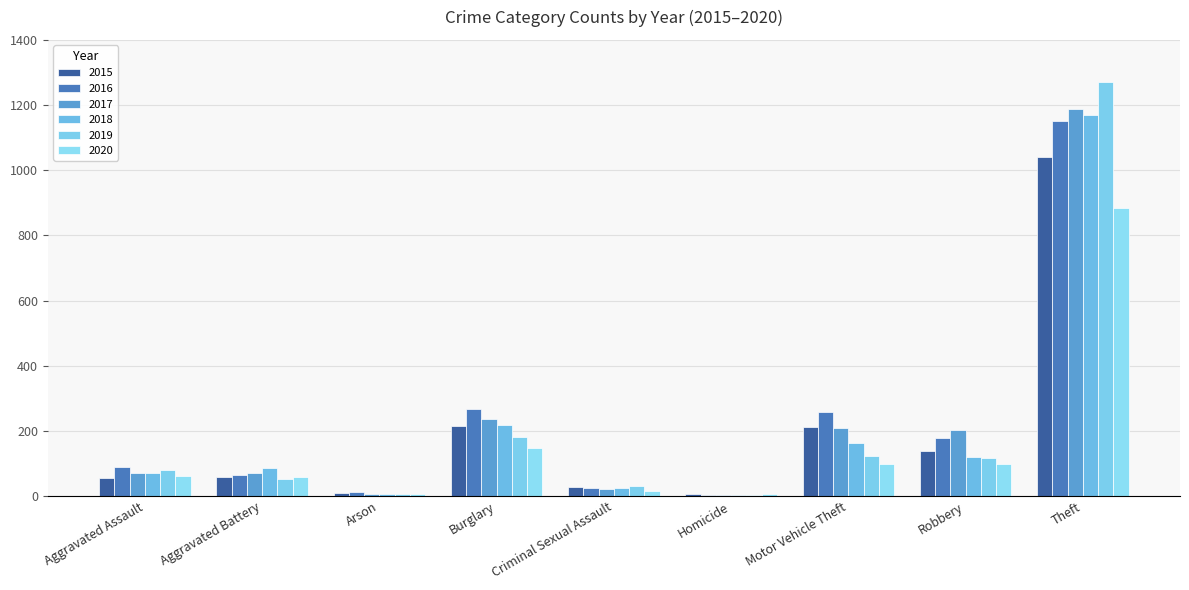

How many distinct data groups are displayed?

6